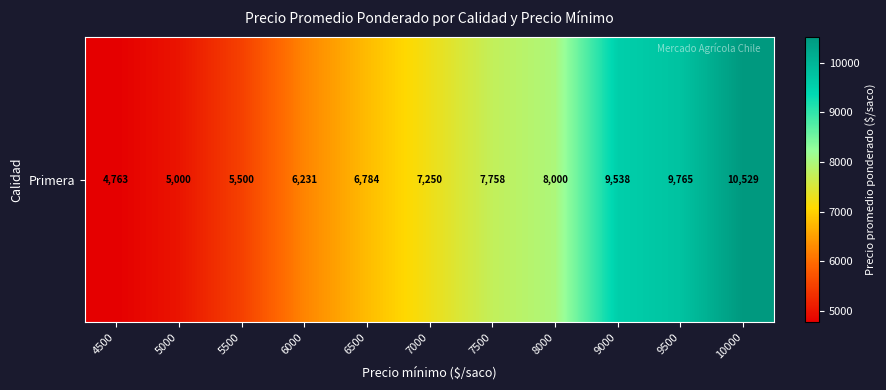

Which has a higher value, 6000 or 8000?

8000